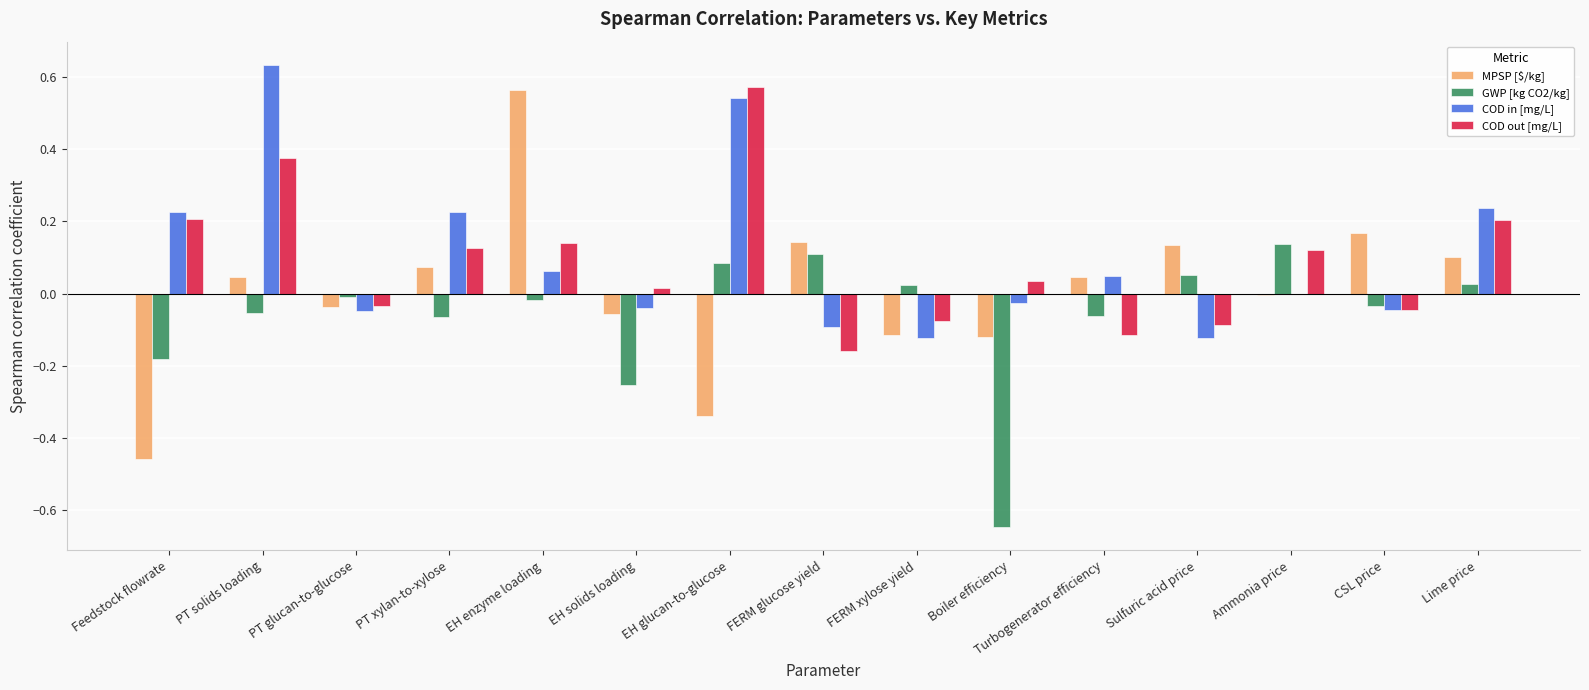

Is the value of COD in [mg/L] at EH enzyme loading greater than the value of COD out [mg/L] at Turbogenerator efficiency?

Yes